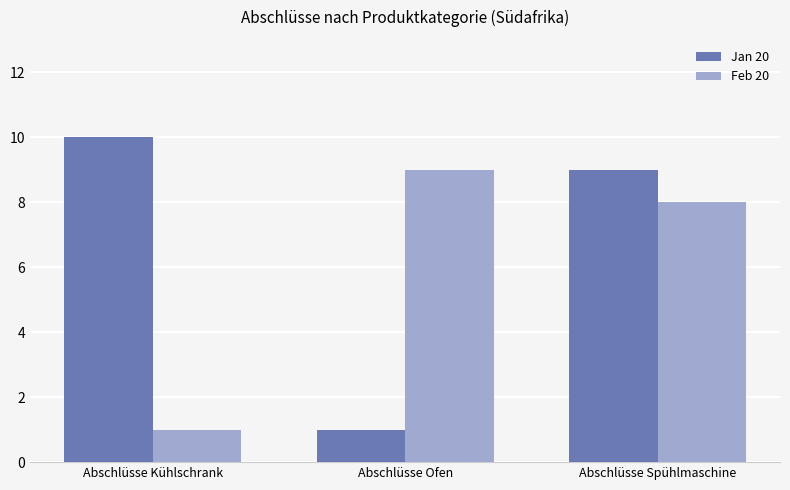

How many bars are there in total?

6